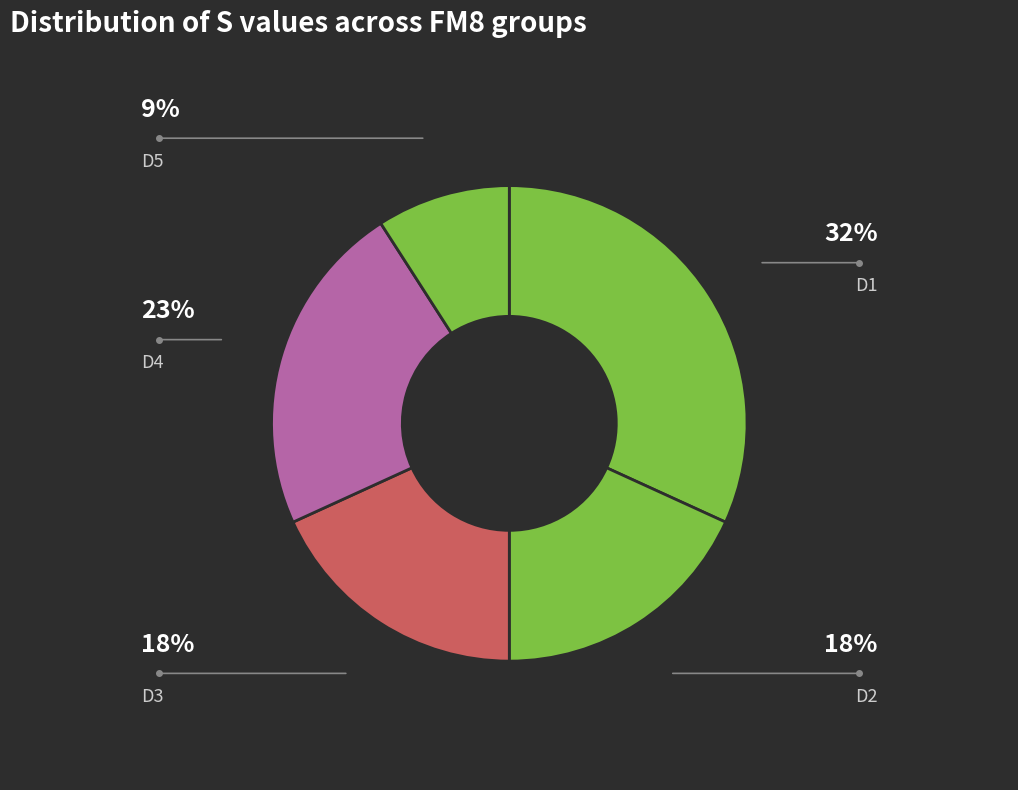

To the nearest percent, what is the combined percentage of D1 and D2?

50%